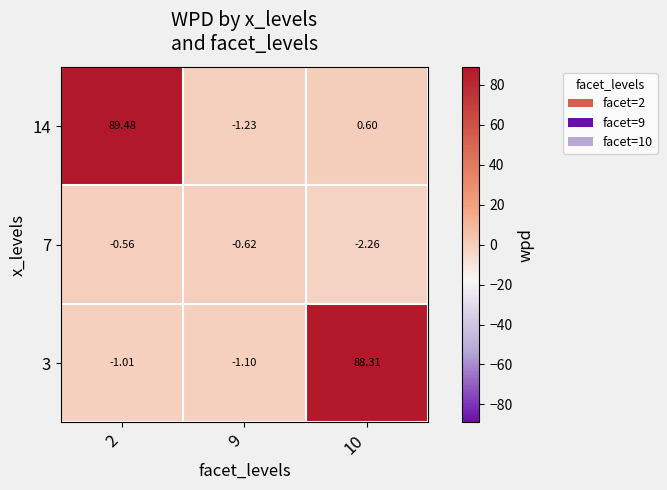

Is the value of 7 at 10 greater than the value of 14 at 10?

No